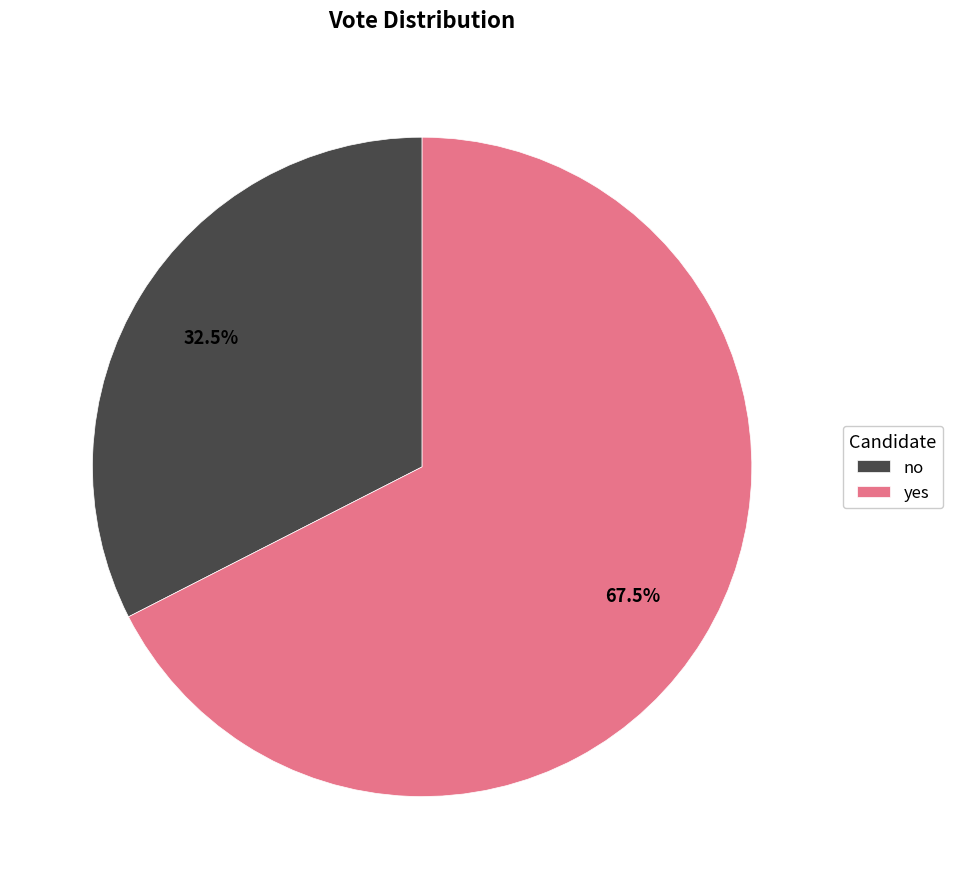

To the nearest percent, what is the difference between the yes and no slice percentages?

35%